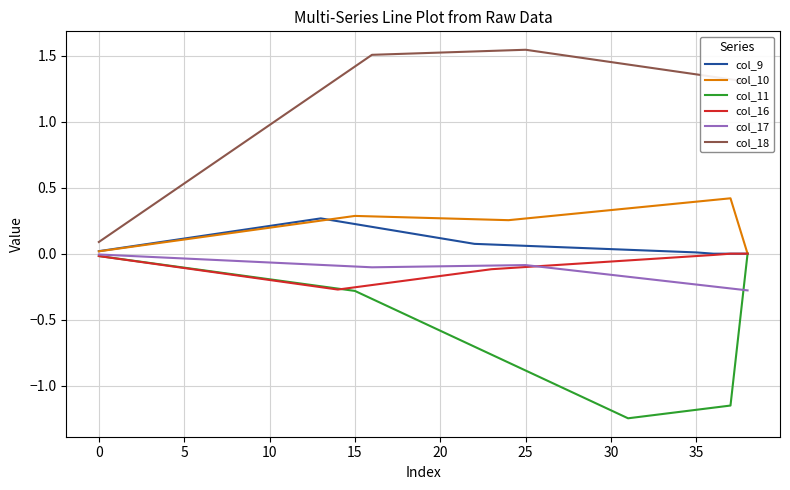

True or false: col_17 and col_9 cross at least once.

False